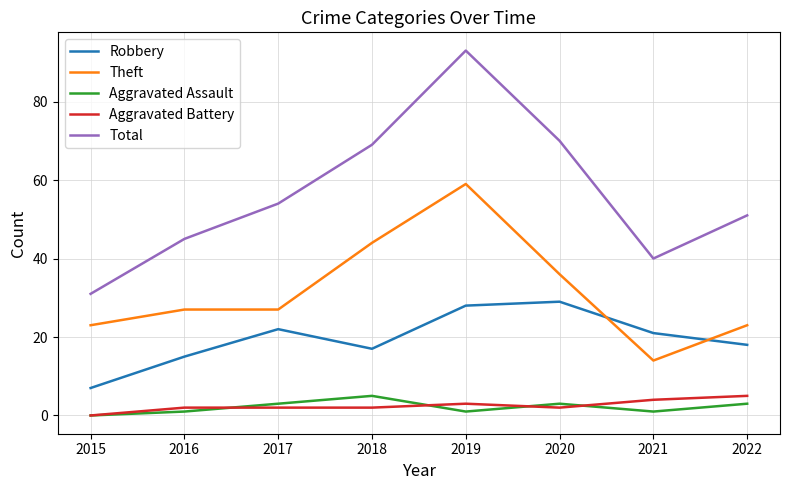

What is the sum of all Aggravated Assault values?

17